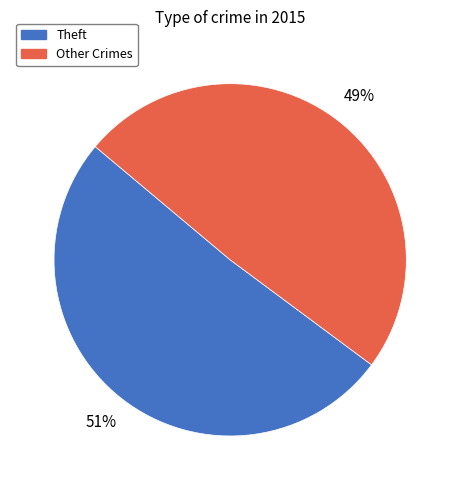

How many slices are in this pie chart?

2